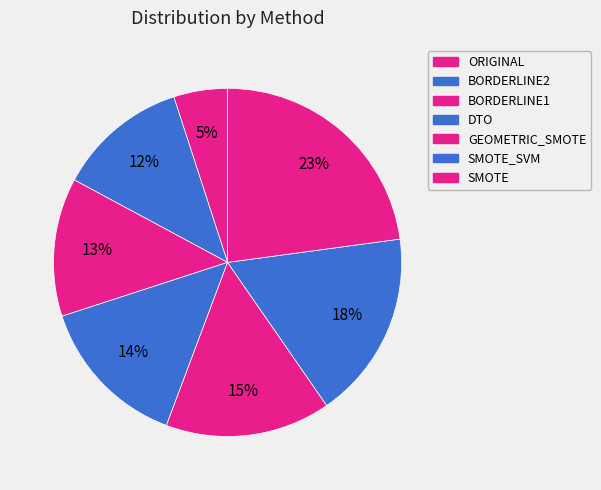

Do BORDERLINE1 and GEOMETRIC_SMOTE together represent more than half of the pie?

No